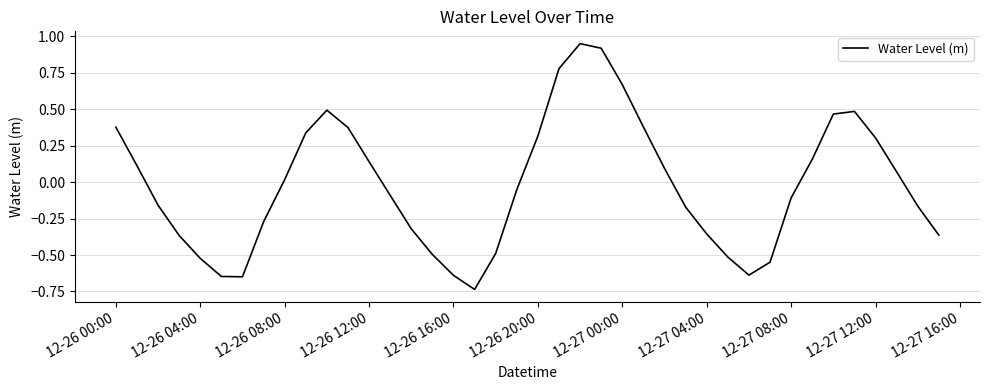

Does the chart display data point markers on the line(s)?

No